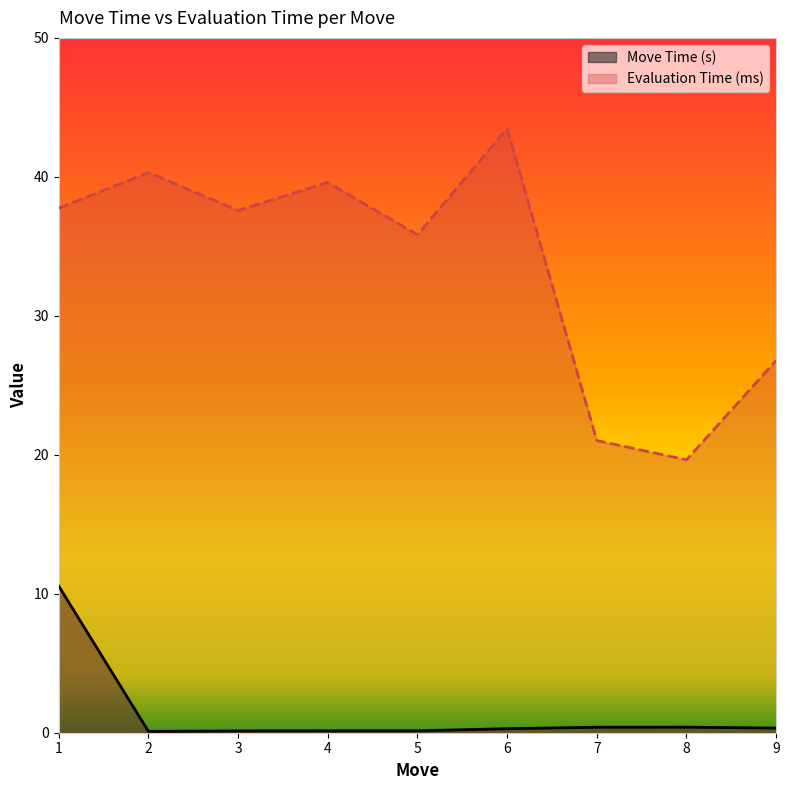

How many data points in Evaluation Time (ms) are less than 37?

4